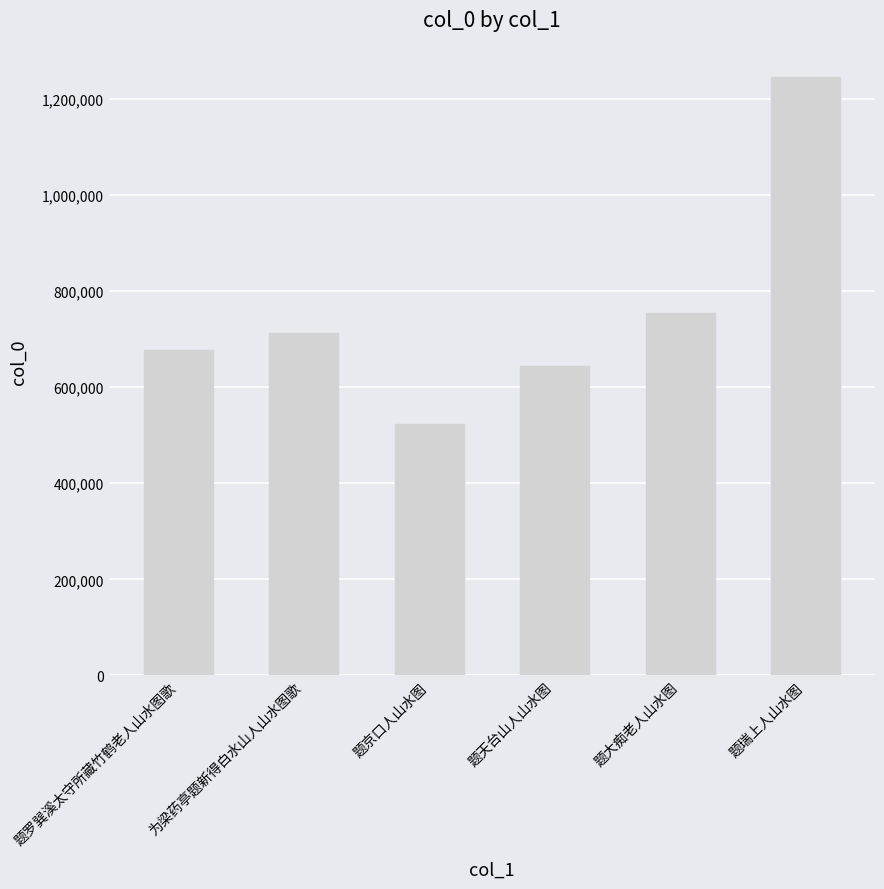

Does the chart contain stacked bars?

No